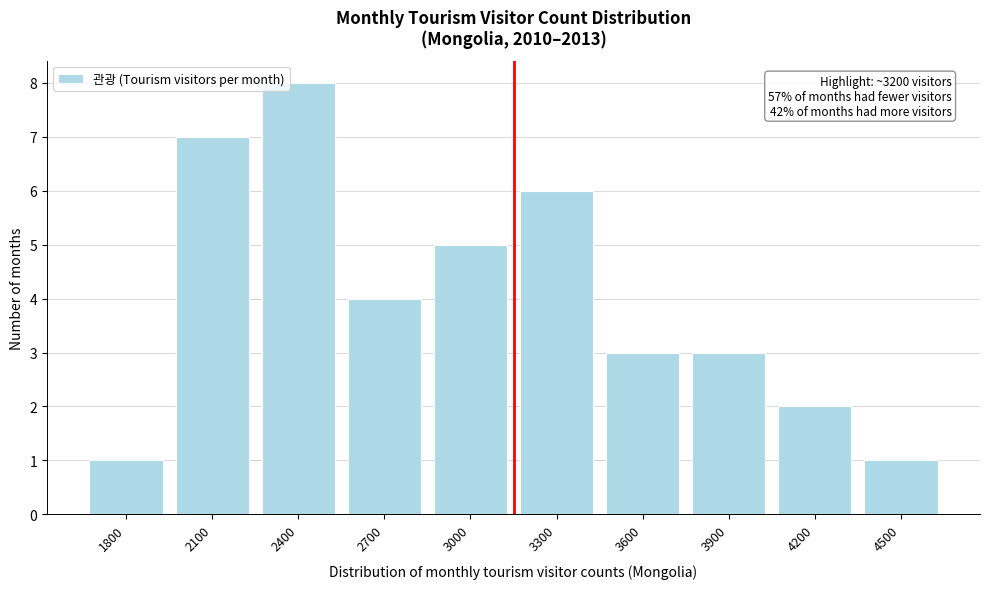

Reading left to right, extract all data points from this chart.

1	7	8	4	5	6	3	3	2	1